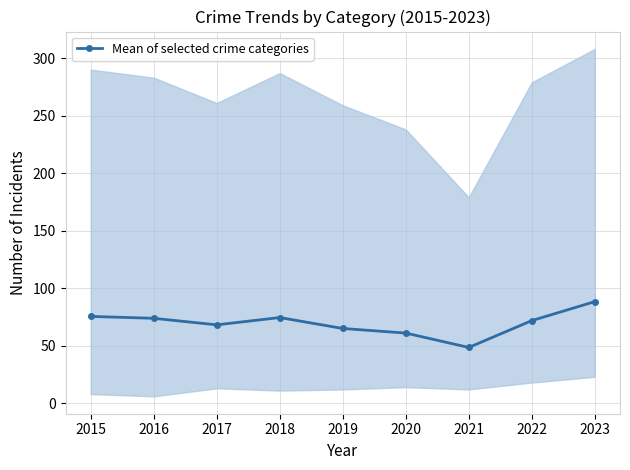

How many categories are shown in the chart?

9